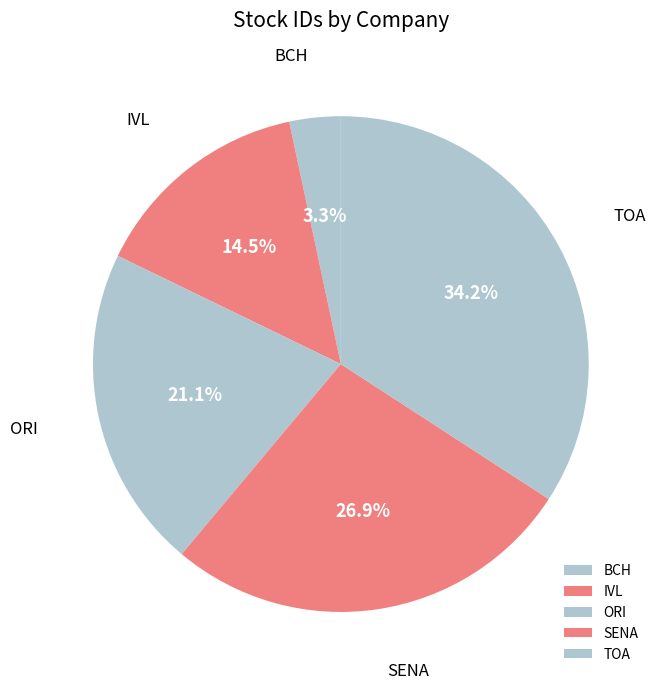

Approximately how many times larger is the value at ORI compared to IVL?

1.5